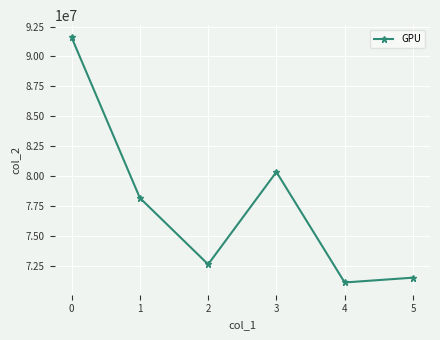

How many categories are shown in the chart?

6